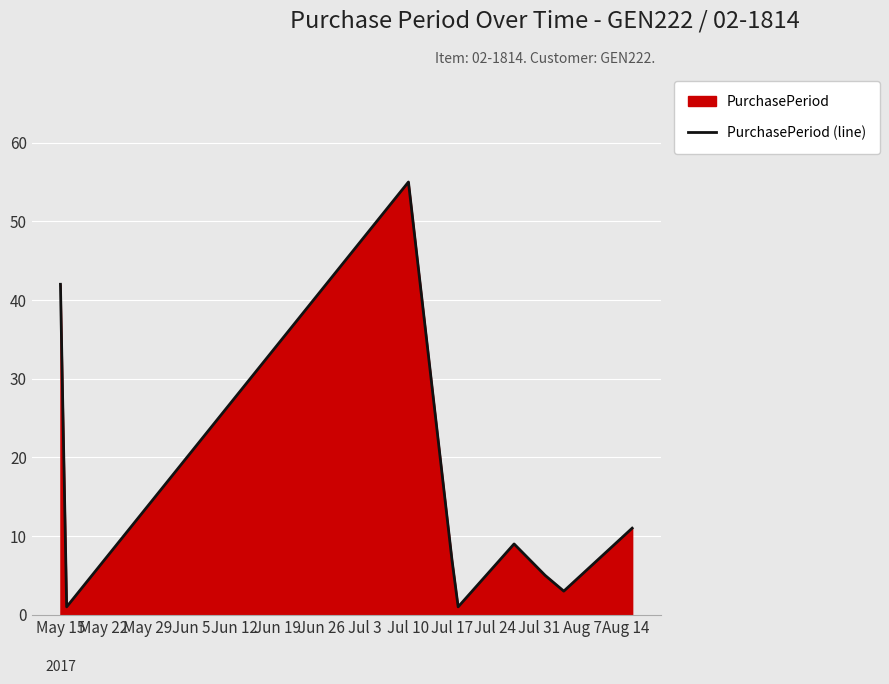

What is the average value?

15